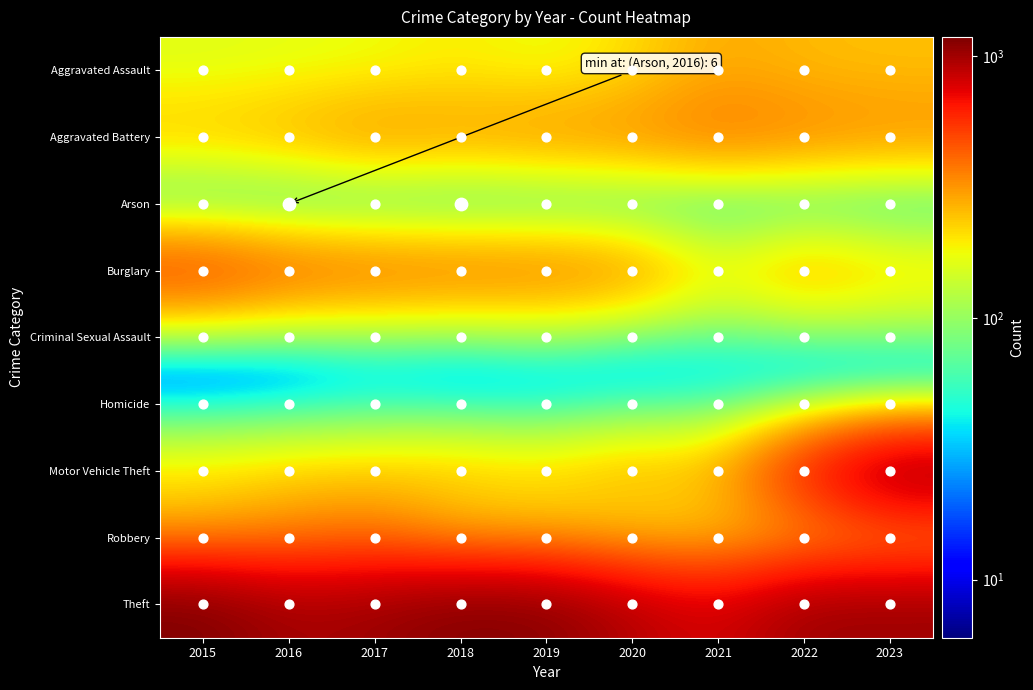

Count the number of data series in this chart.

9